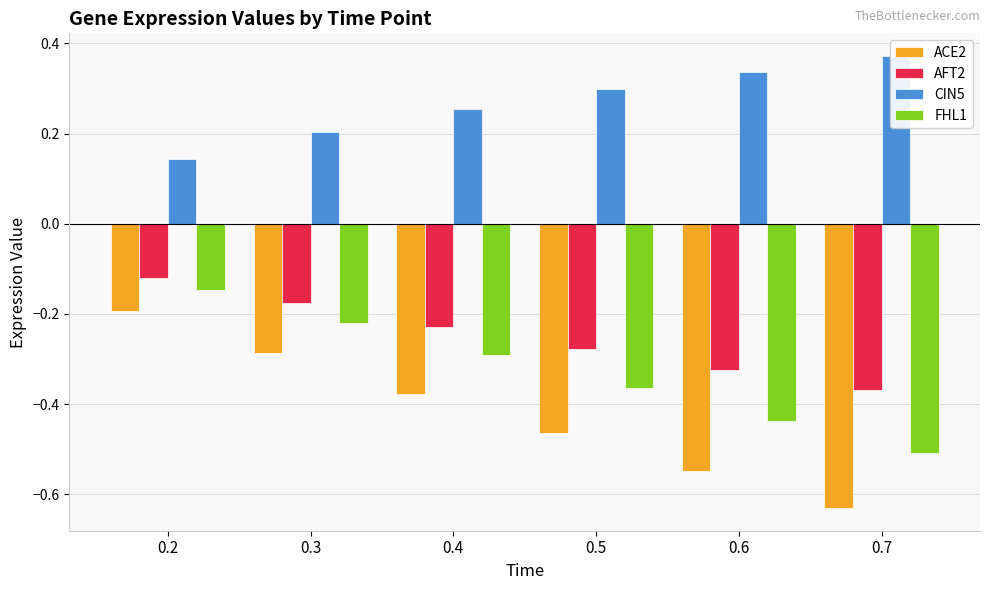

True or false: AFT2 has a value of -0.5 at 0.7.

False